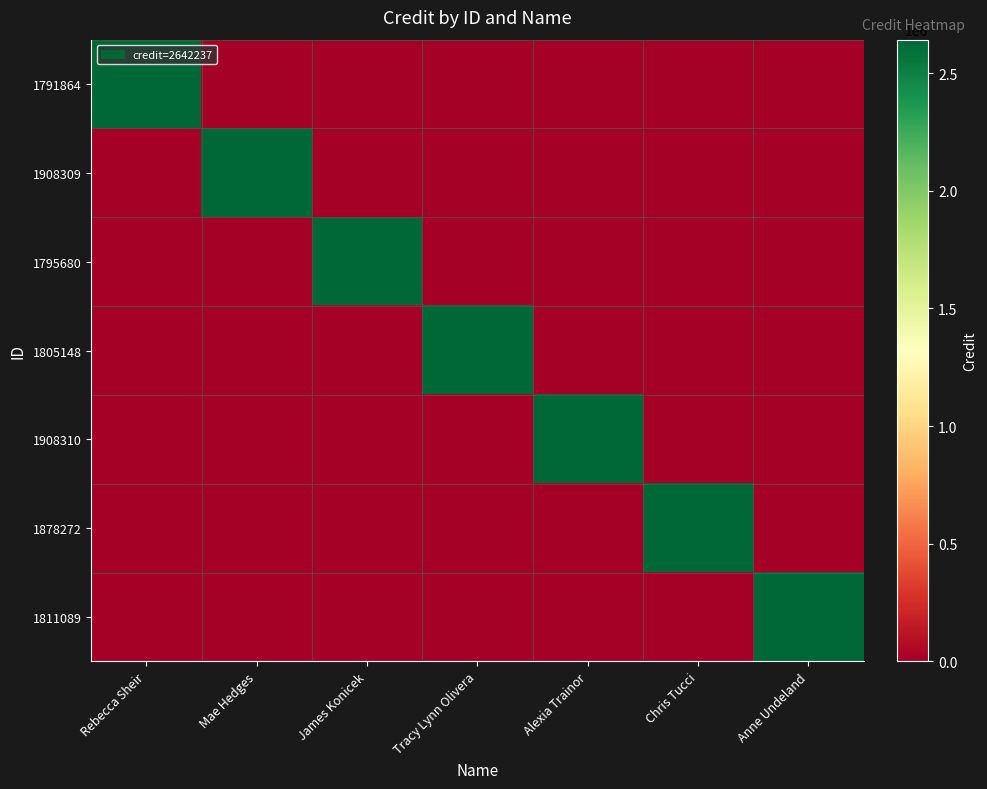

Which has a higher value, James Konicek or Tracy Lynn Olivera?

James Konicek